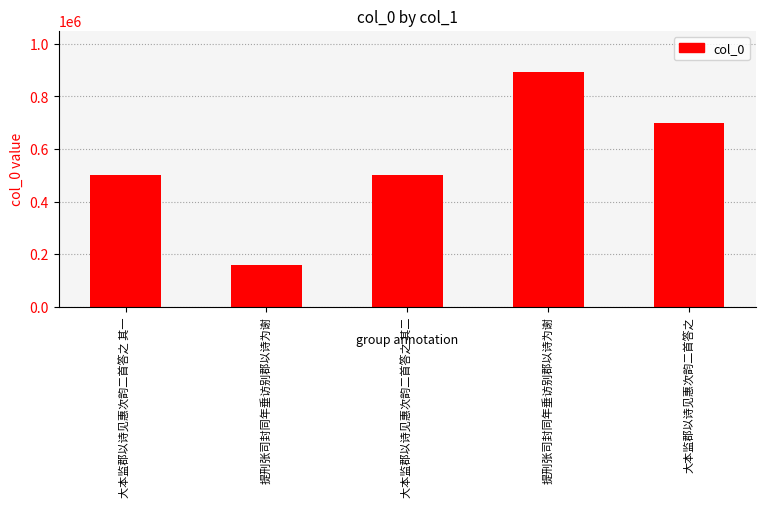

How many categories are shown in the chart?

5